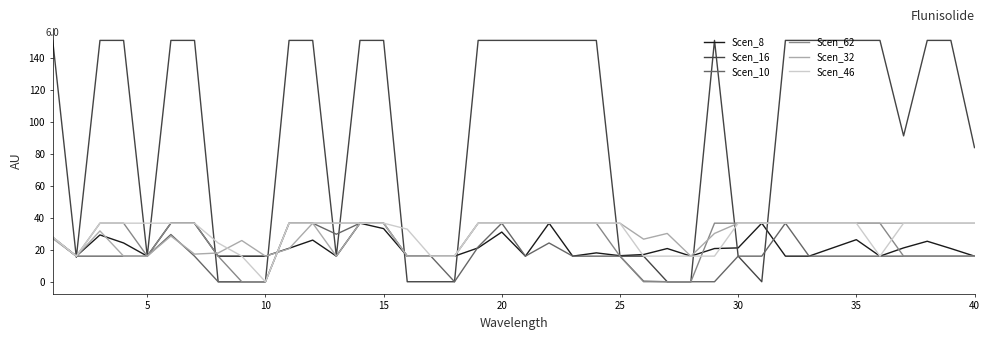

What is the difference between the maximum and second lowest values in the Scen_16 series?

151.1